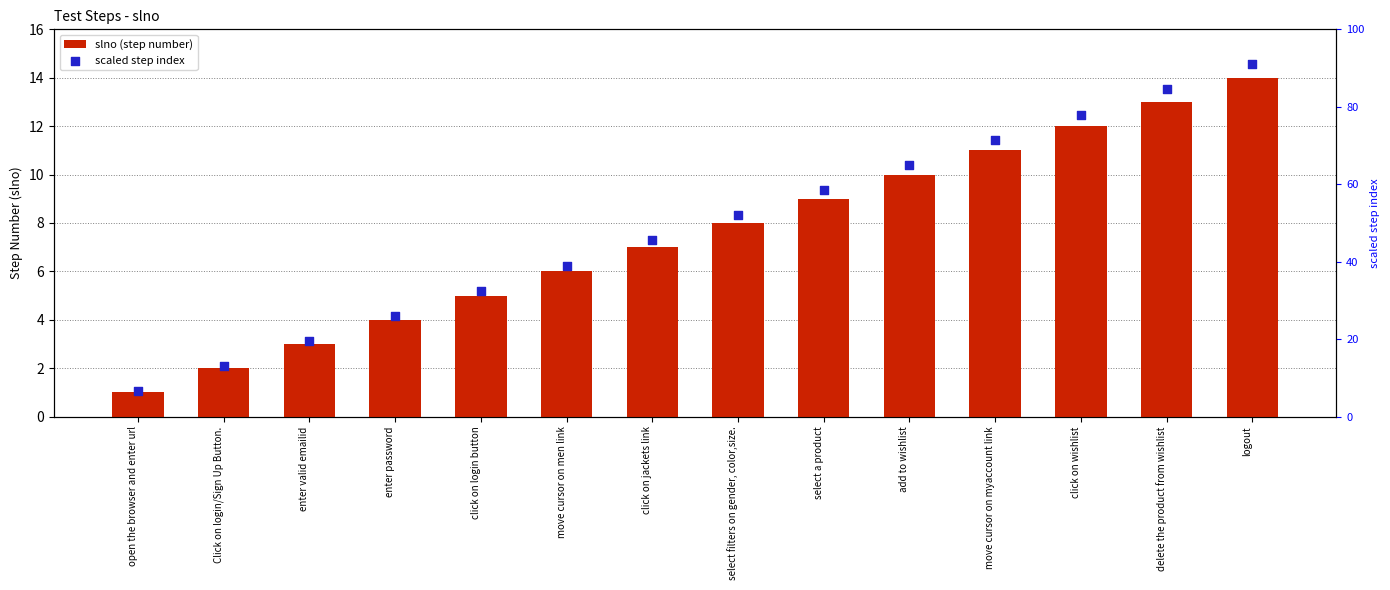

At which category is the sum across all series the highest?

logout